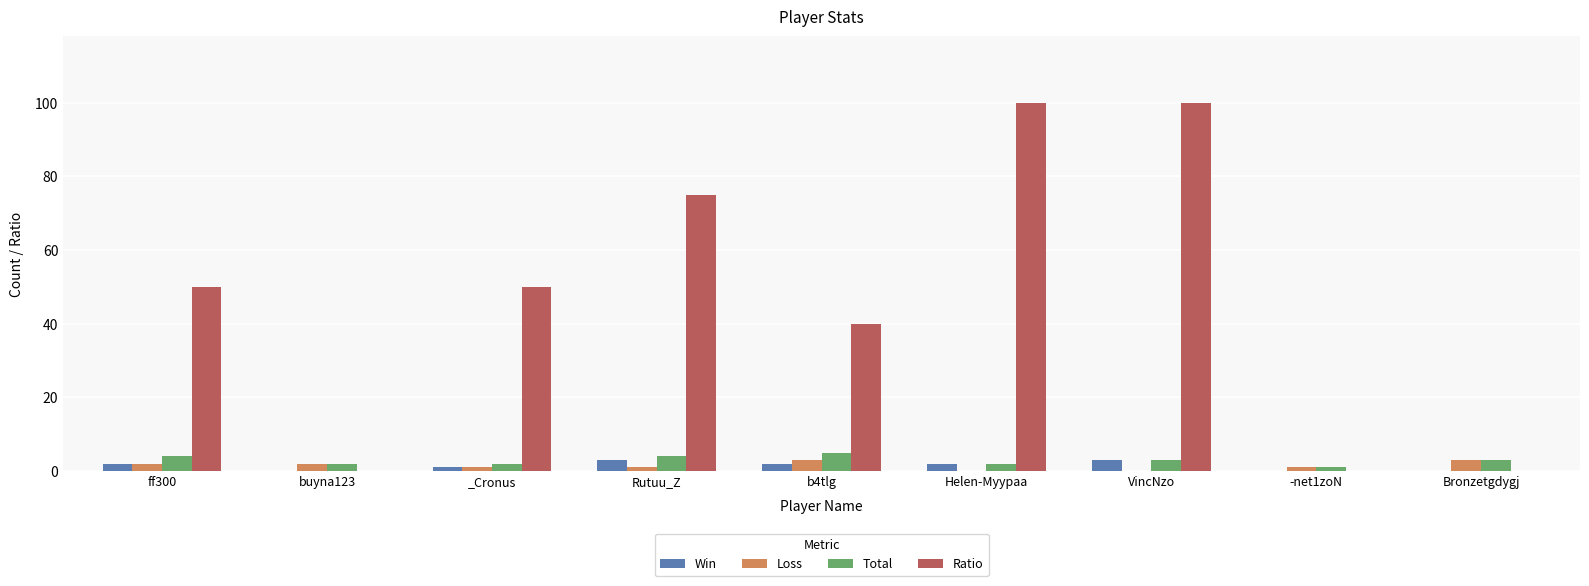

What is the sum of all Total values?

26